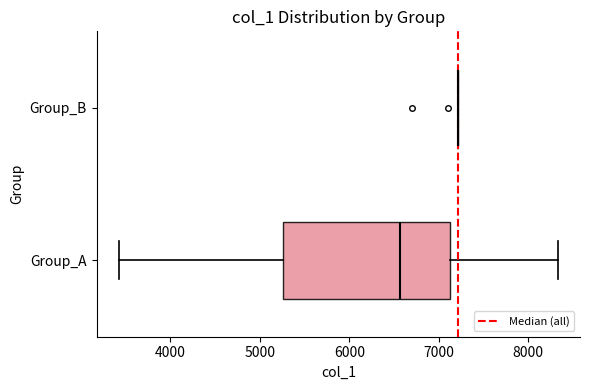

Comparing the boxes themselves (not the whiskers), which one is the widest?

Group_A